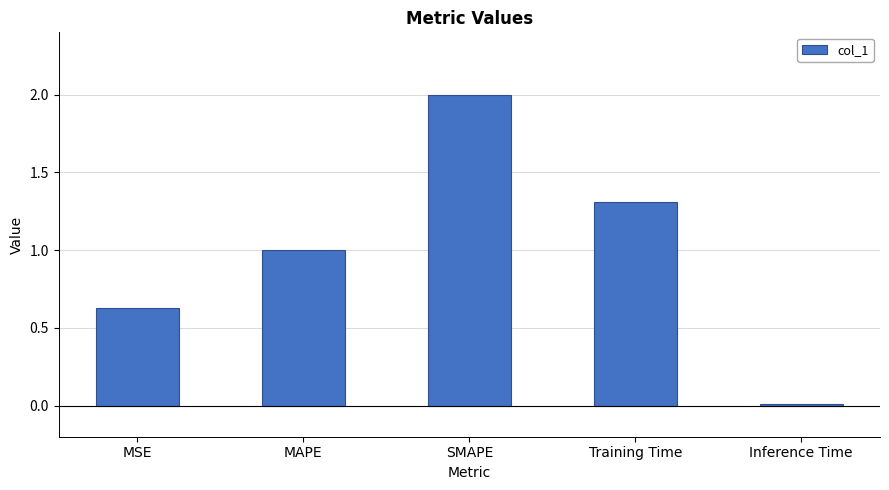

List the labels in order of value, largest first.

SMAPE, Training Time, MAPE, MSE, Inference Time